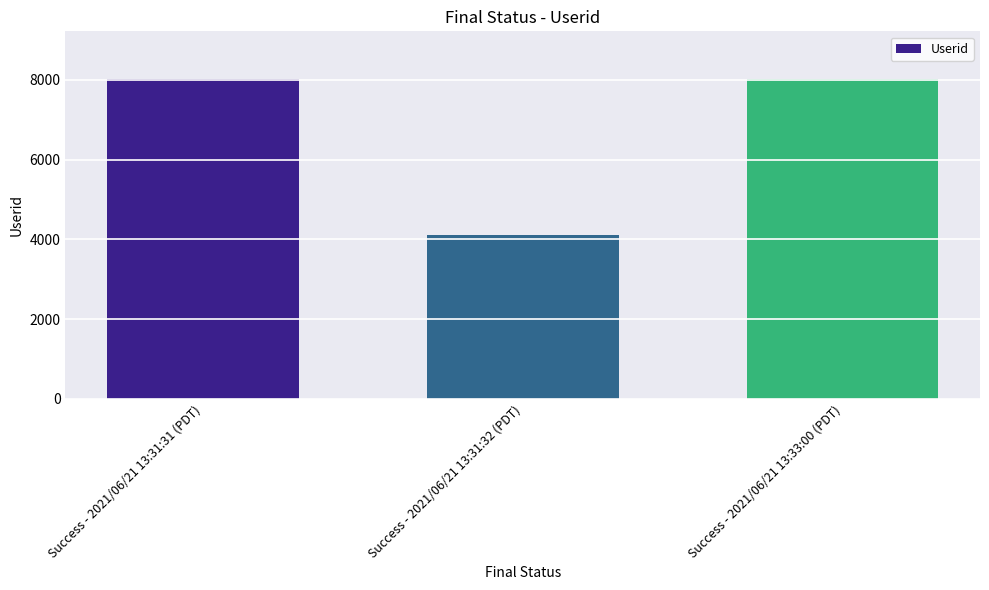

What is the difference between the maximum and minimum values?

3906